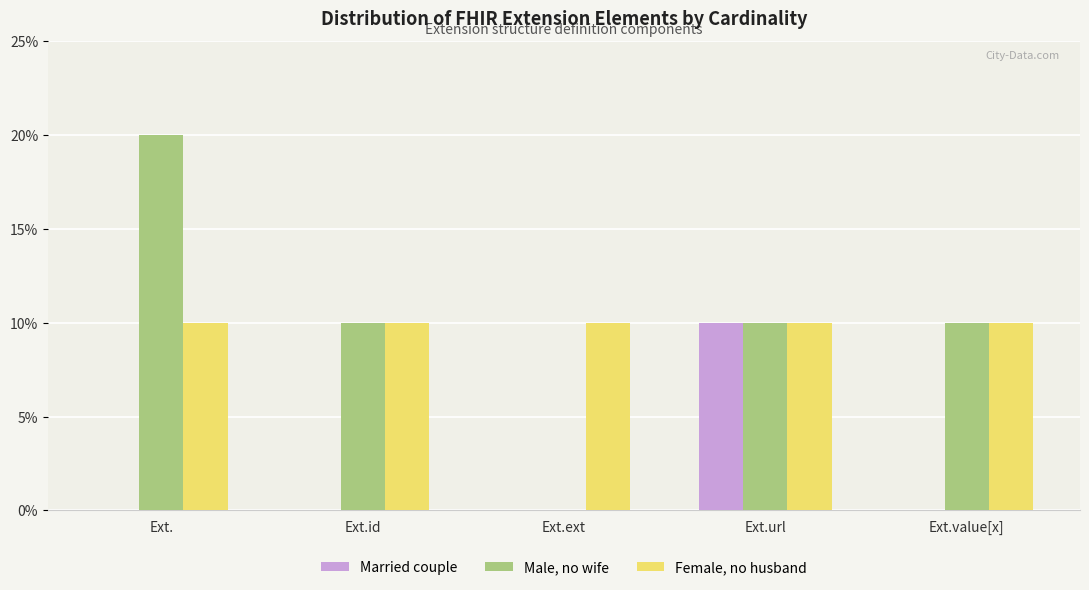

Between Ext.id and Ext.value[x], which series saw the biggest shift?

Married couple